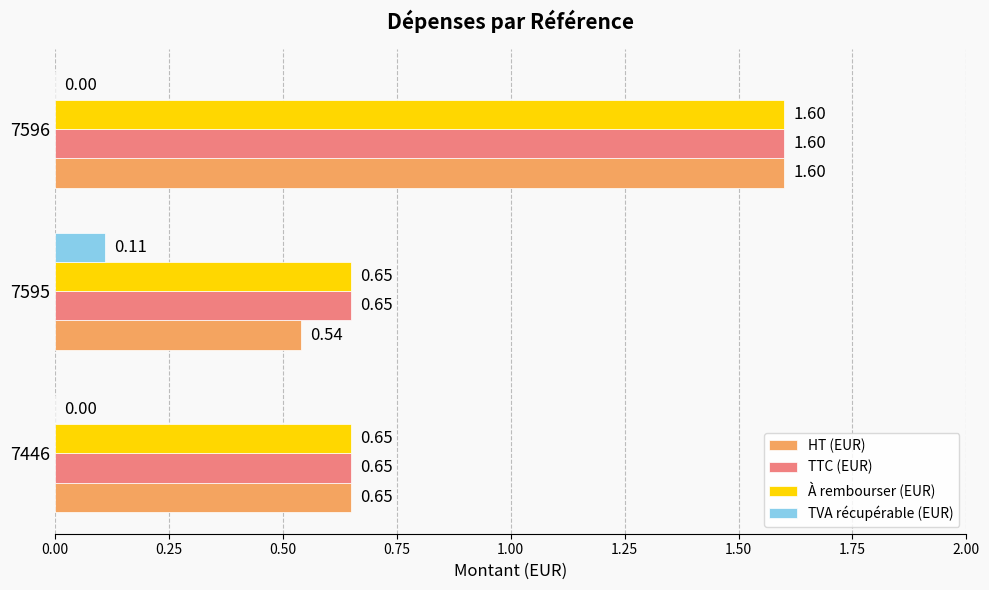

What is the total value across all series at 7595?

2.0